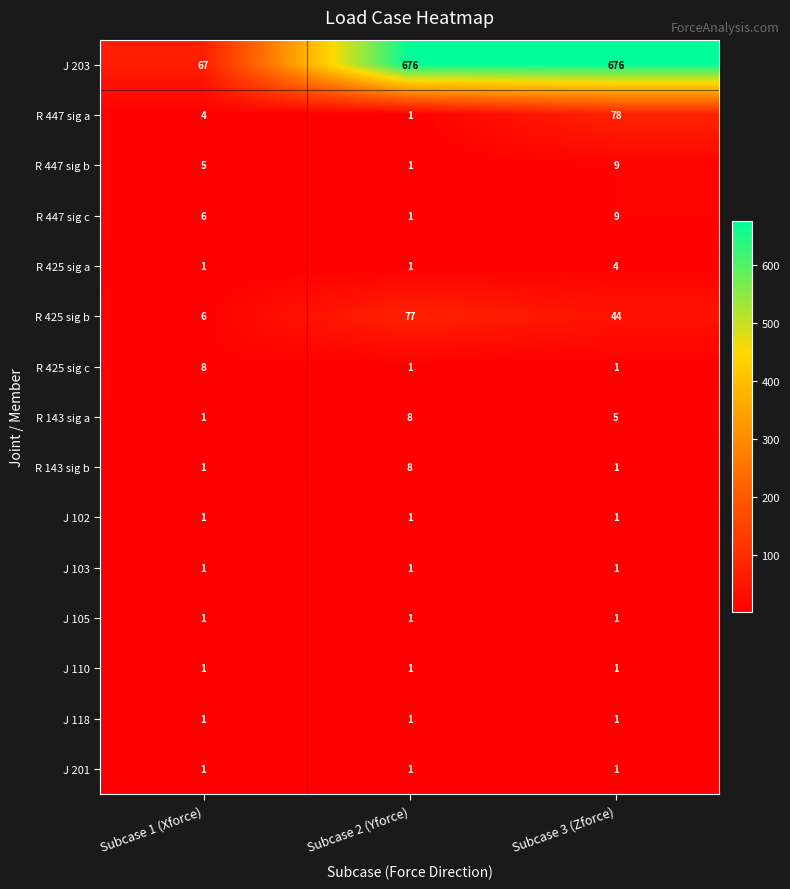

What is the difference between the R 143 sig a values at Subcase 3 (Zforce) and Subcase 1 (Xforce)?

4